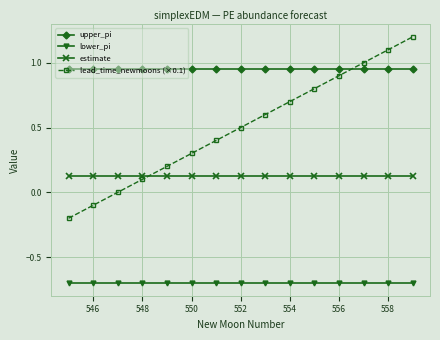

Which series has the widest spread of values?

lead_time_newmoons (×0.1)